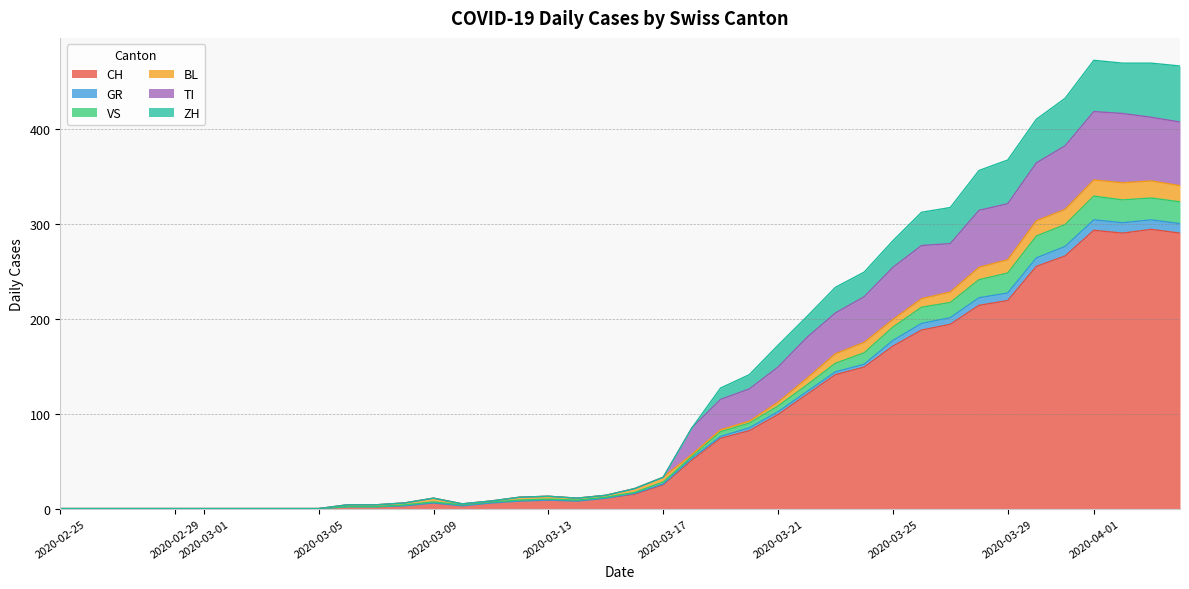

What is the average value of the CH series?

87